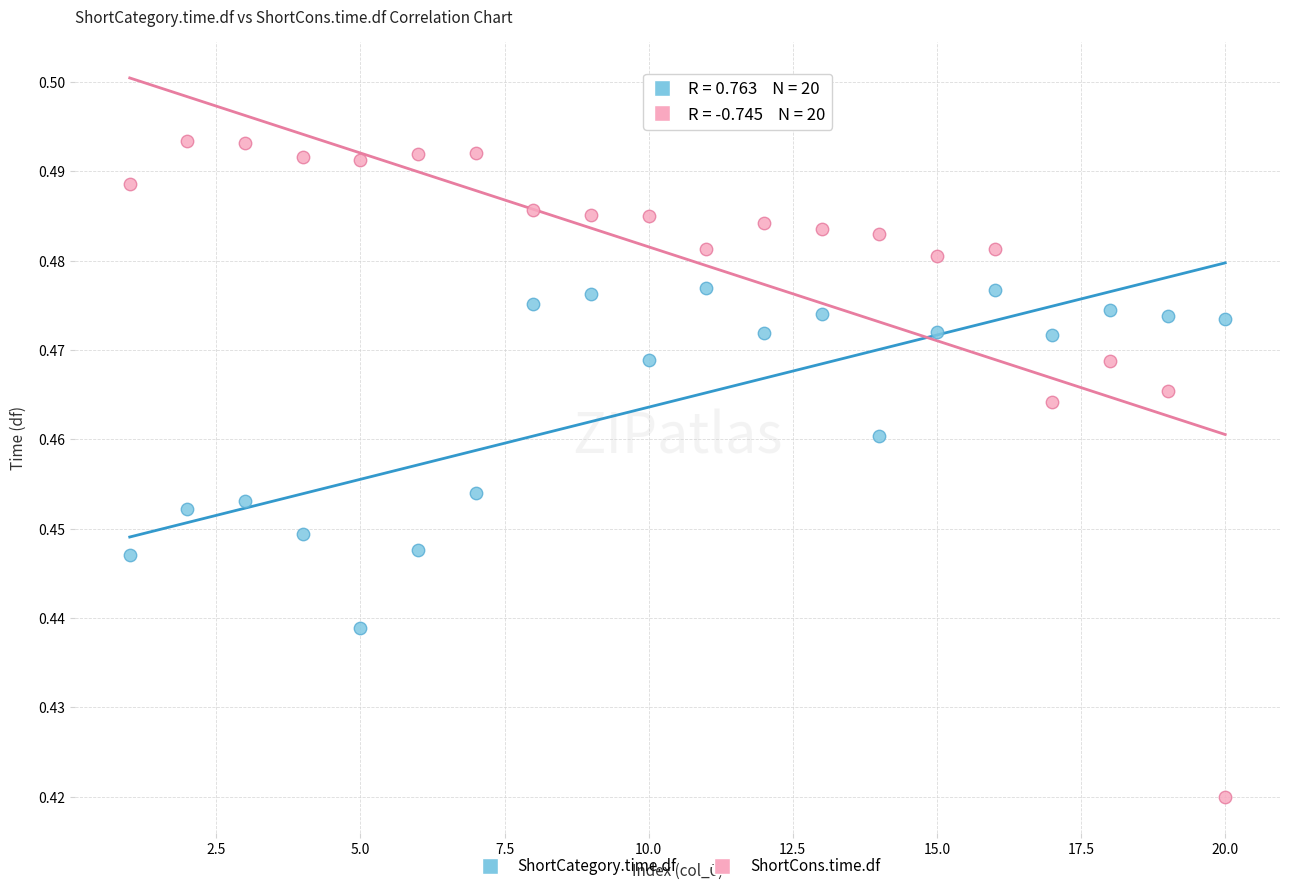

Which series reaches the minimum Y coordinate?

ShortCons.time.df